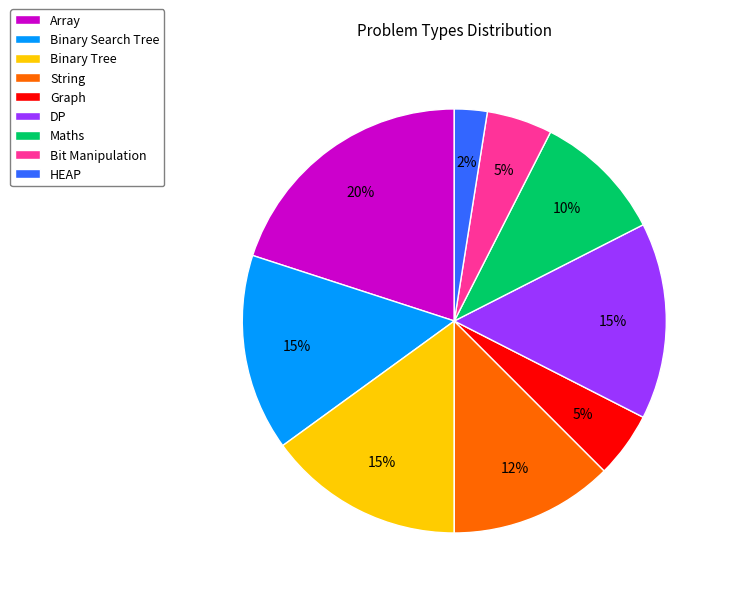

True or false: Maths accounts for 10% of the total.

True